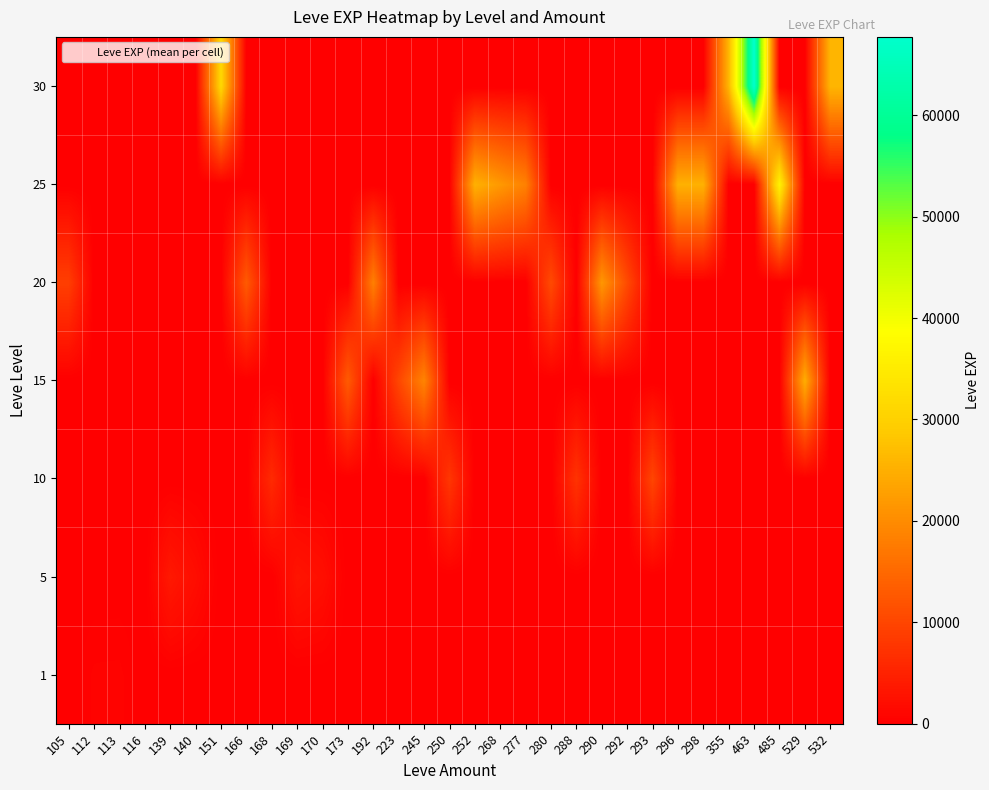

What is the greatest value displayed?

67730